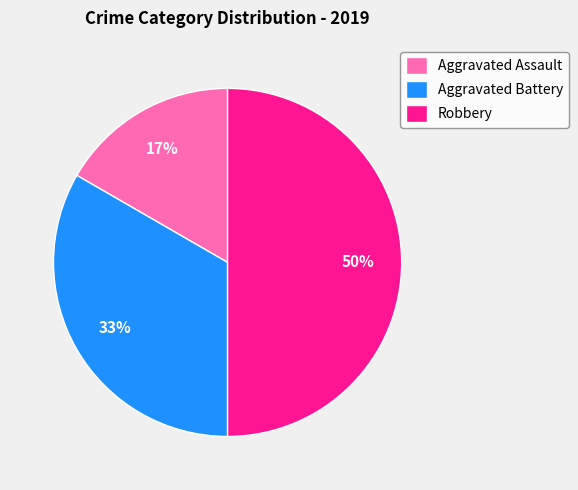

Combined, do Aggravated Battery and Robbery account for over 50%?

Yes